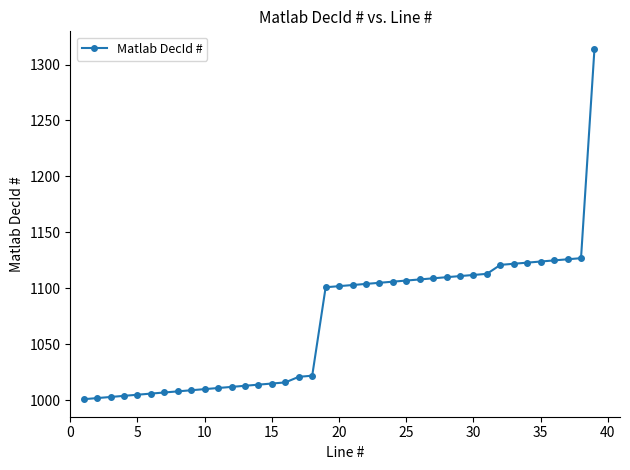

What is the difference between the maximum and minimum values?

313